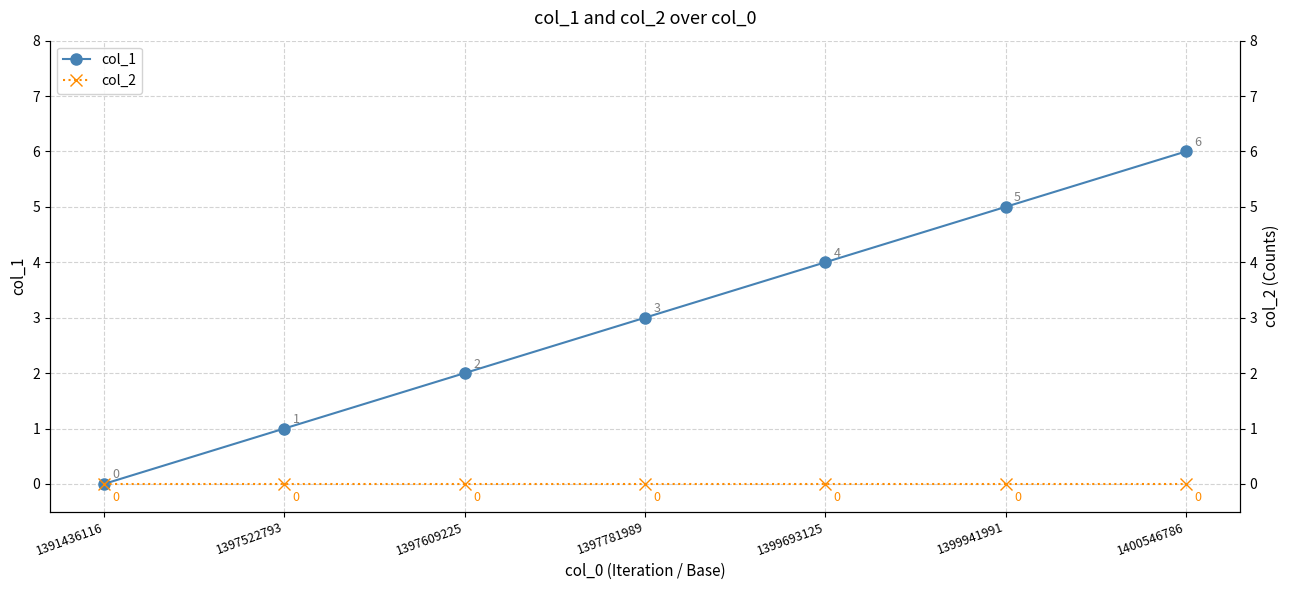

True or false: col_1 and col_2 intersect in this chart.

False